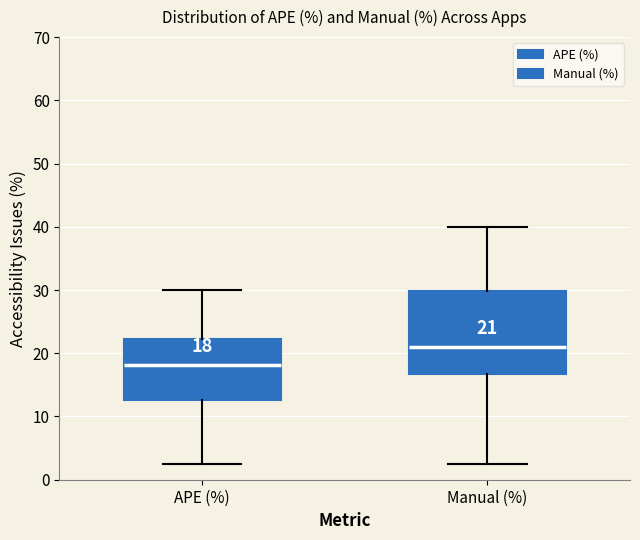

Which box is the tallest, from its lower edge to its upper edge?

Manual (%)